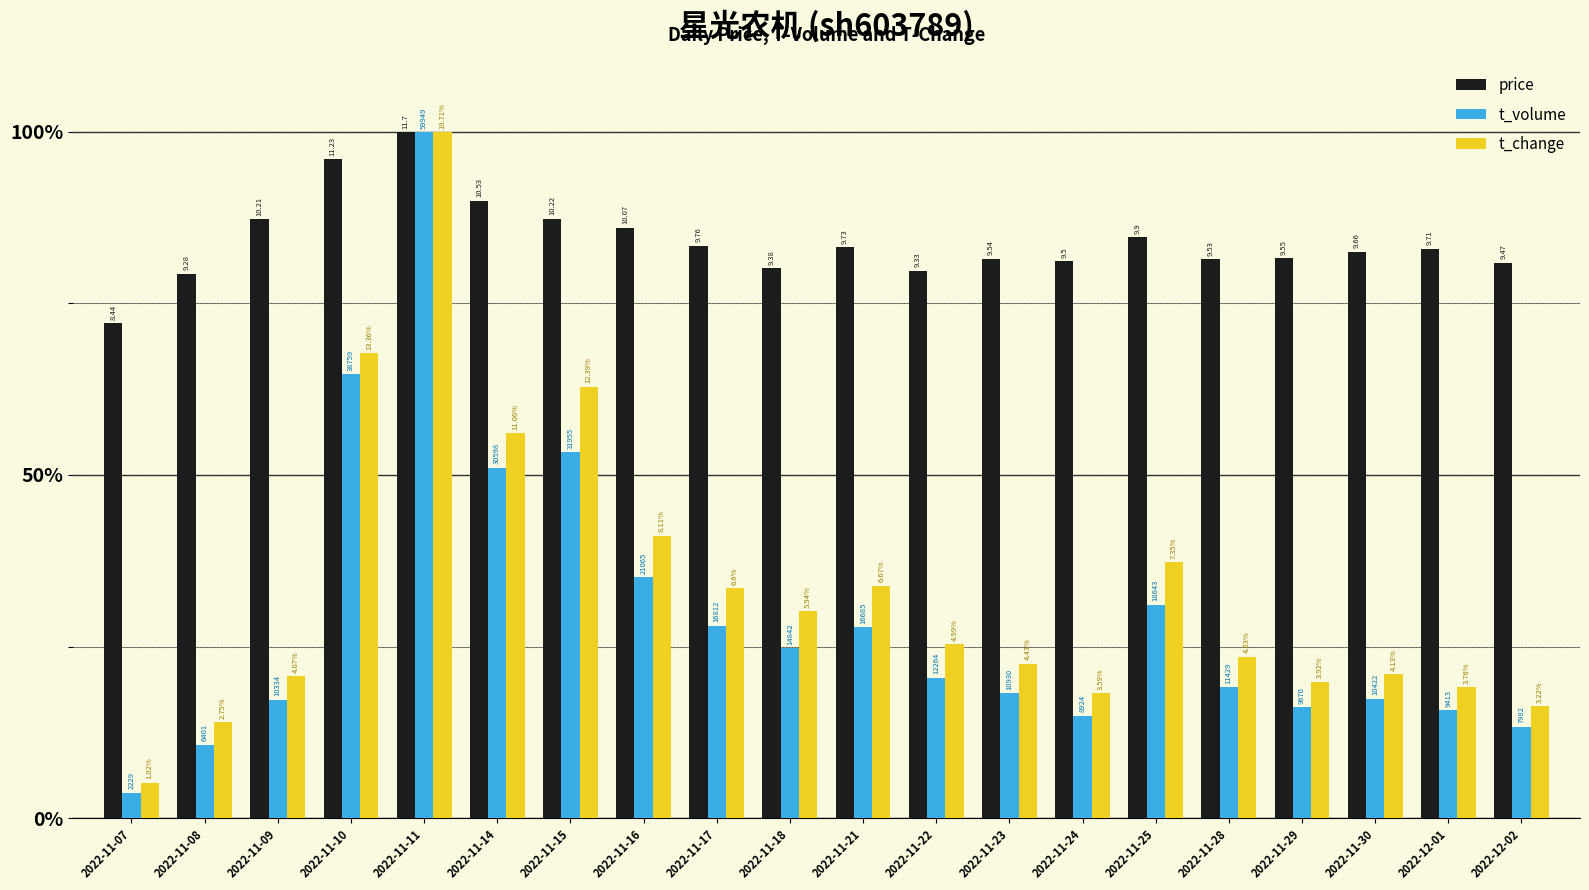

Are the bars grouped side by side (vs. stacked)?

Yes